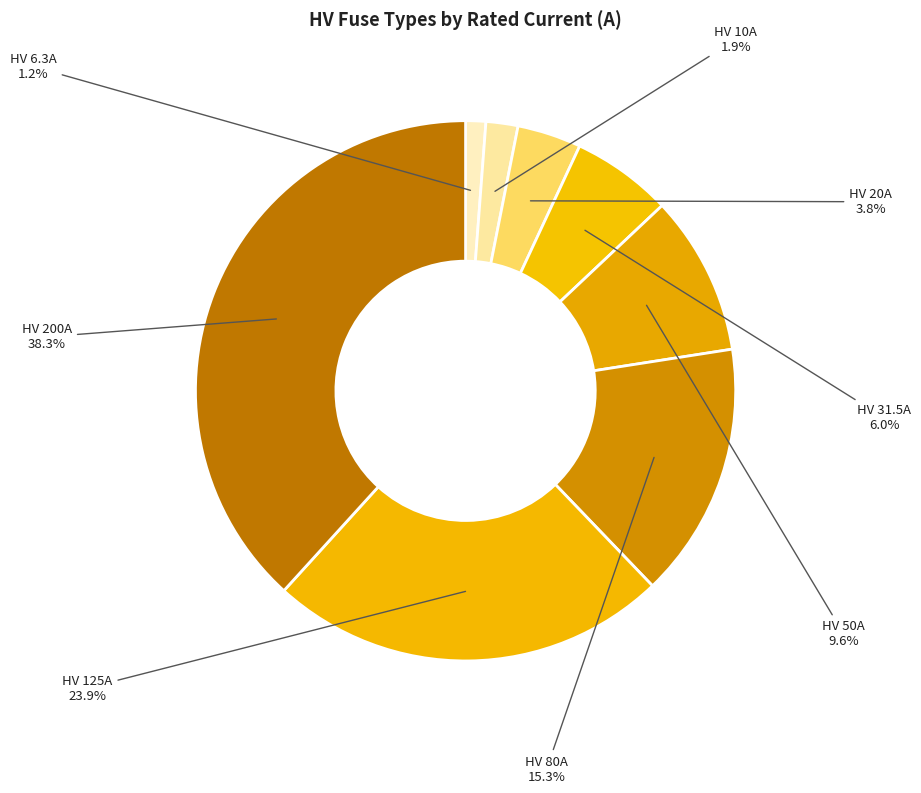

Is the sum of HV 20A and HV 10A greater than half?

No